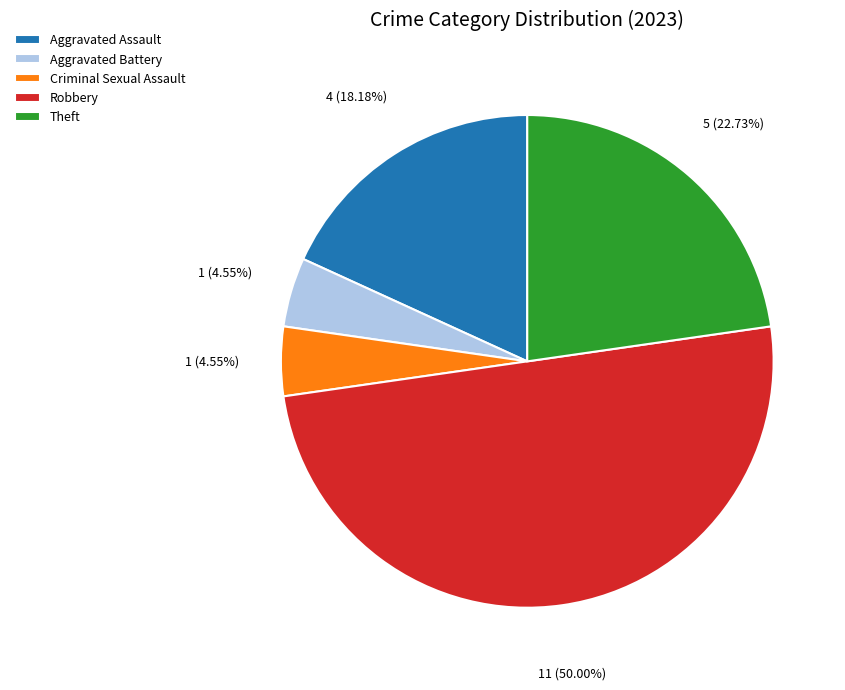

To the nearest percent, what portion does Aggravated Battery represent?

5%